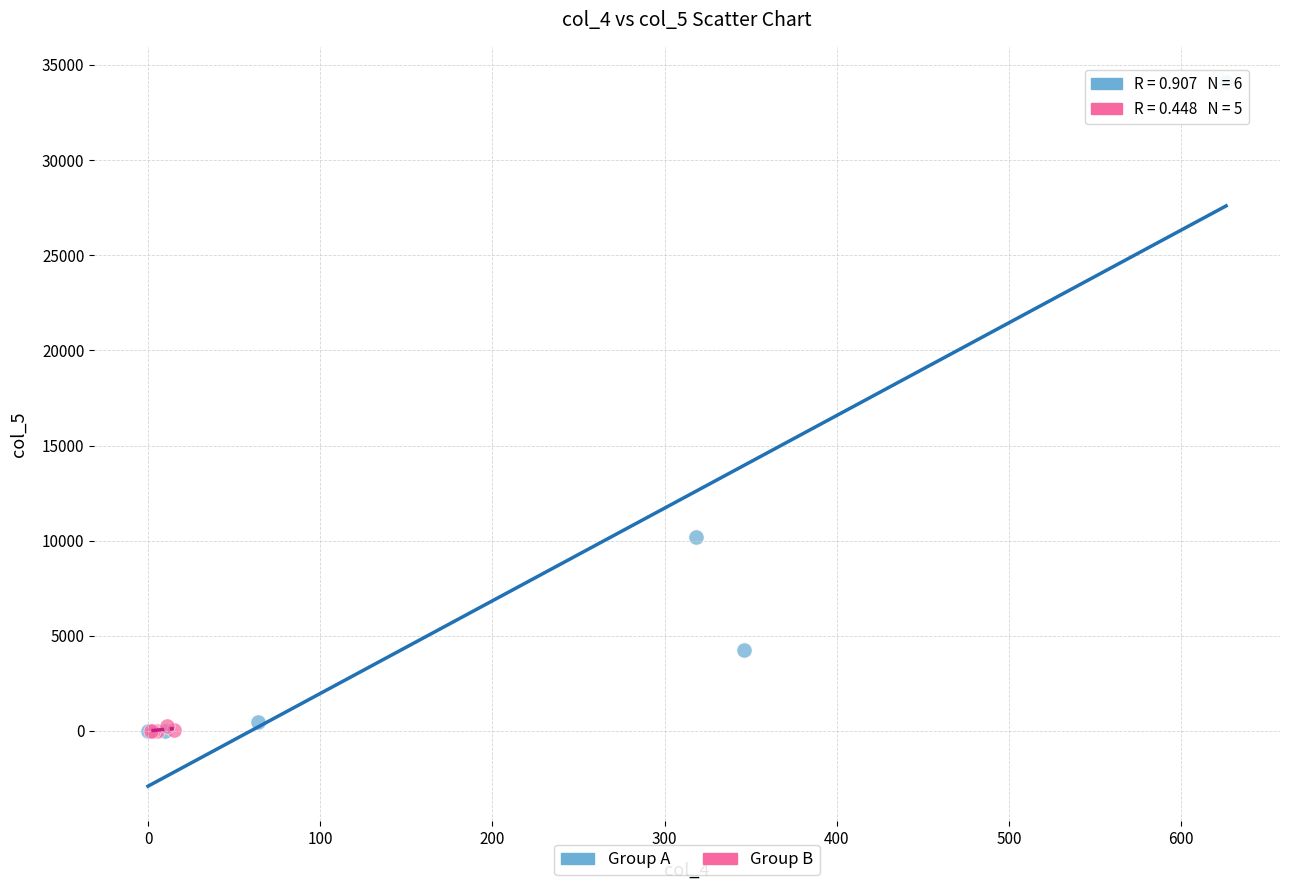

Which series contains the highest Y value?

Group A